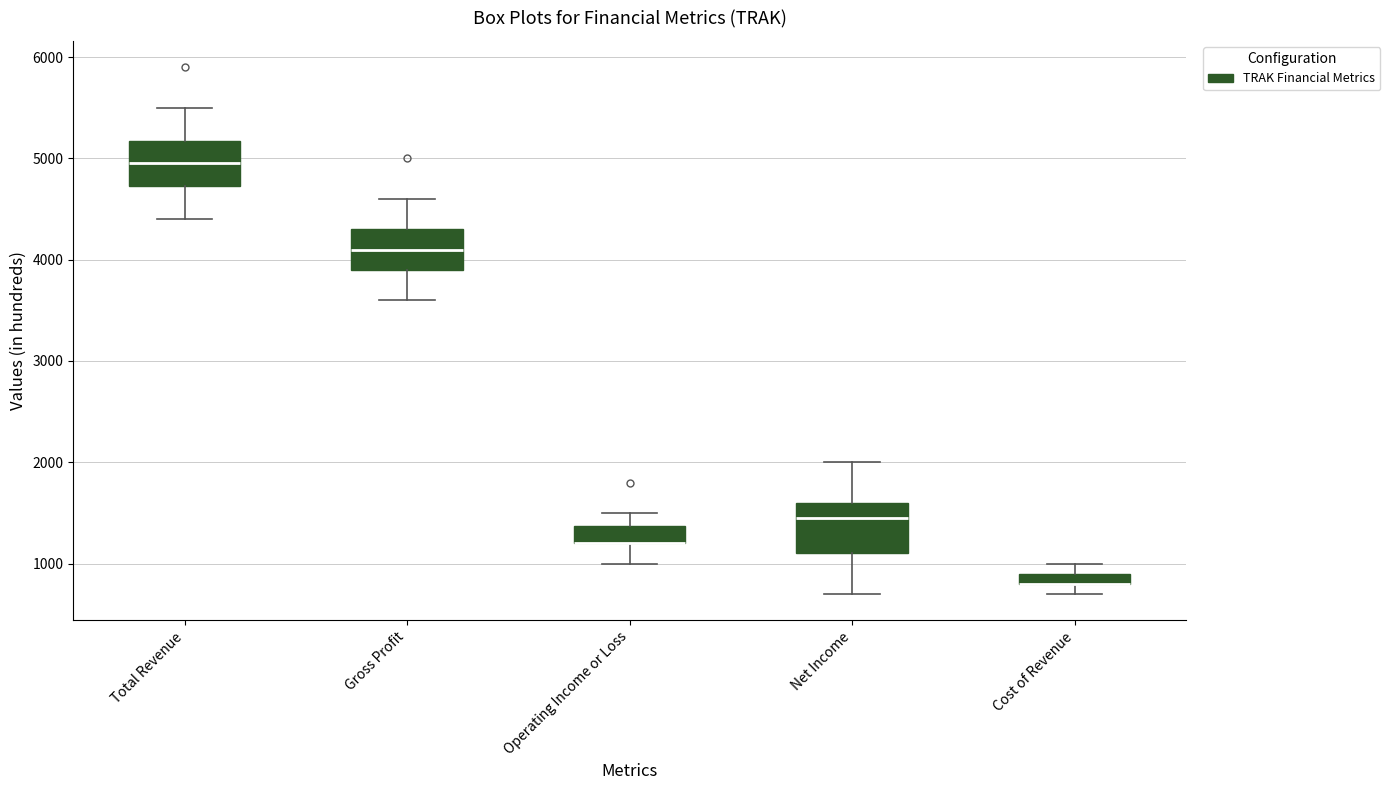

Where does the lower whisker of the box for Operating Income or Loss end on the y-axis? The values are not printed on the chart, so give them approximately, as read against the axis.

1000